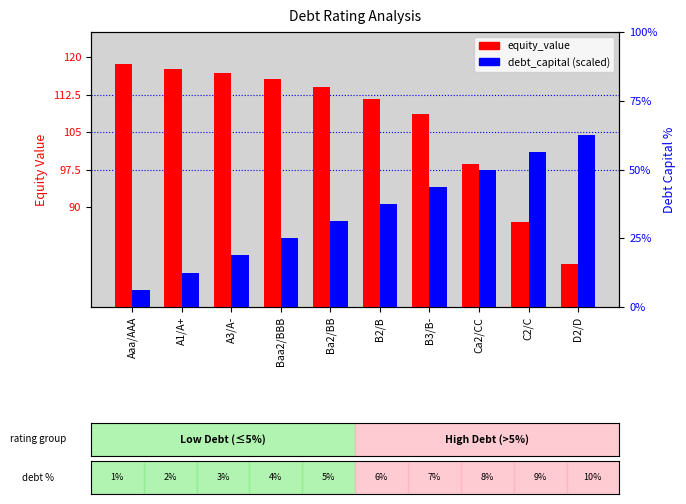

Which series has the largest total across all categories?

equity_value